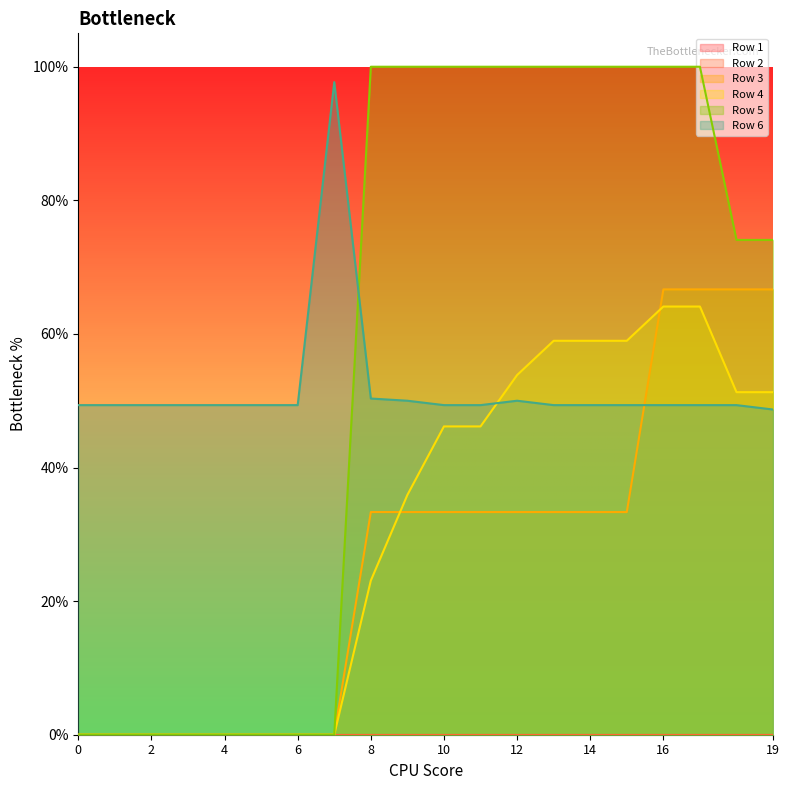

How many values in Row 3 are above zero?

12